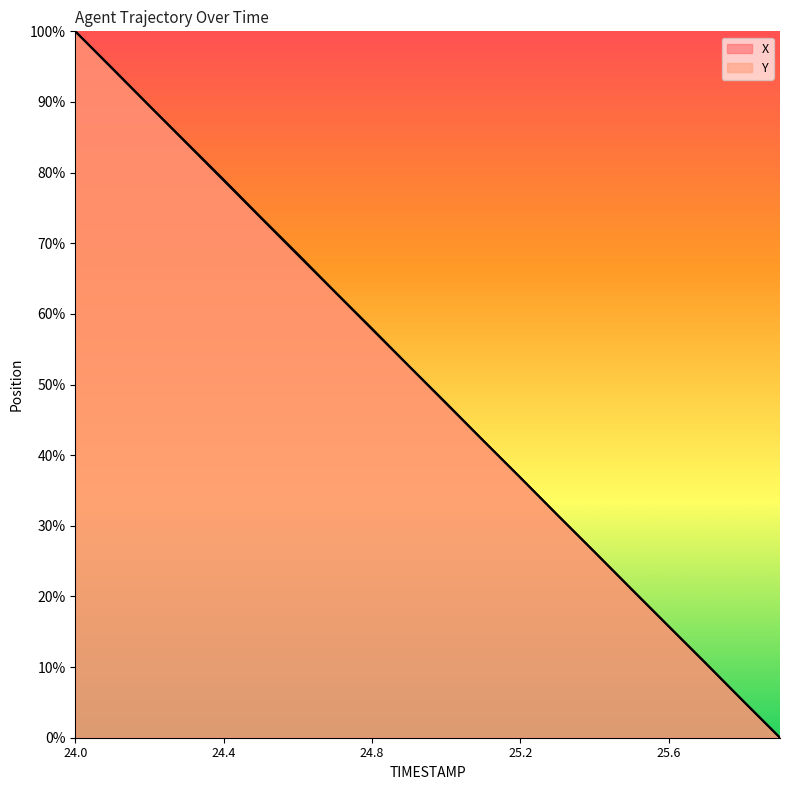

Reading left to right, what are all the values shown in this chart?

X: 24.0=100.0	24.1=94.8	24.2=89.5	24.3=84.2	24.4=79.0	24.5=73.7	24.6=68.5	24.7=63.2	24.8=57.9	24.9=52.6	25.0=47.4	25.1=42.1	25.2=36.8	25.3=31.5	25.4=26.3	25.5=21.0	25.6=15.8	25.7=10.5	25.8=5.2	25.9=0.0
Y: 24.0=100.0	24.1=94.7	24.2=89.4	24.3=84.2	24.4=78.9	24.5=73.6	24.6=68.3	24.7=63.1	24.8=57.8	24.9=52.6	25.0=47.3	25.1=42.1	25.2=36.8	25.3=31.5	25.4=26.3	25.5=21.0	25.6=15.8	25.7=10.5	25.8=5.2	25.9=0.0